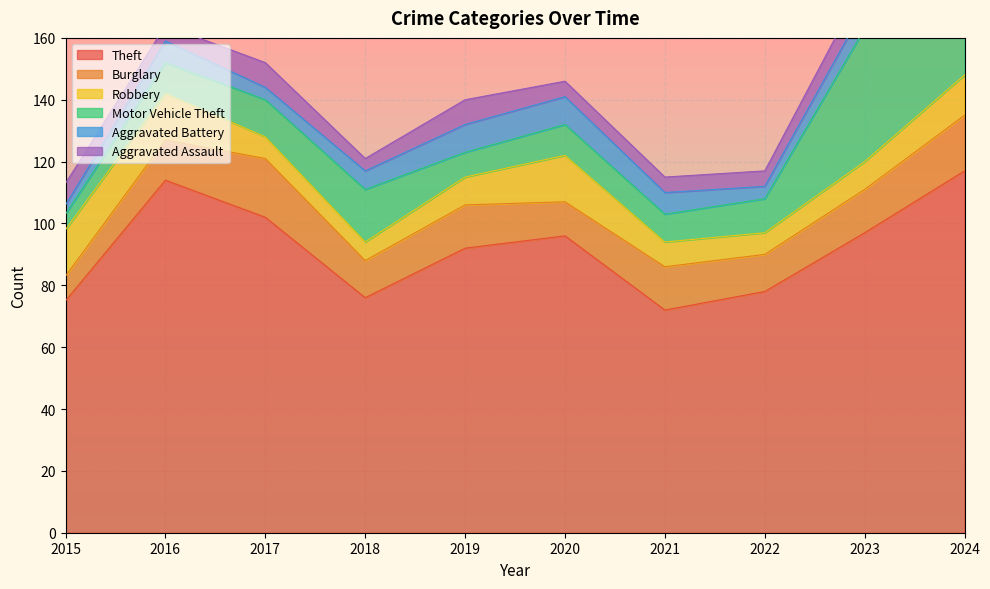

How many data points in Burglary are above 14?

2